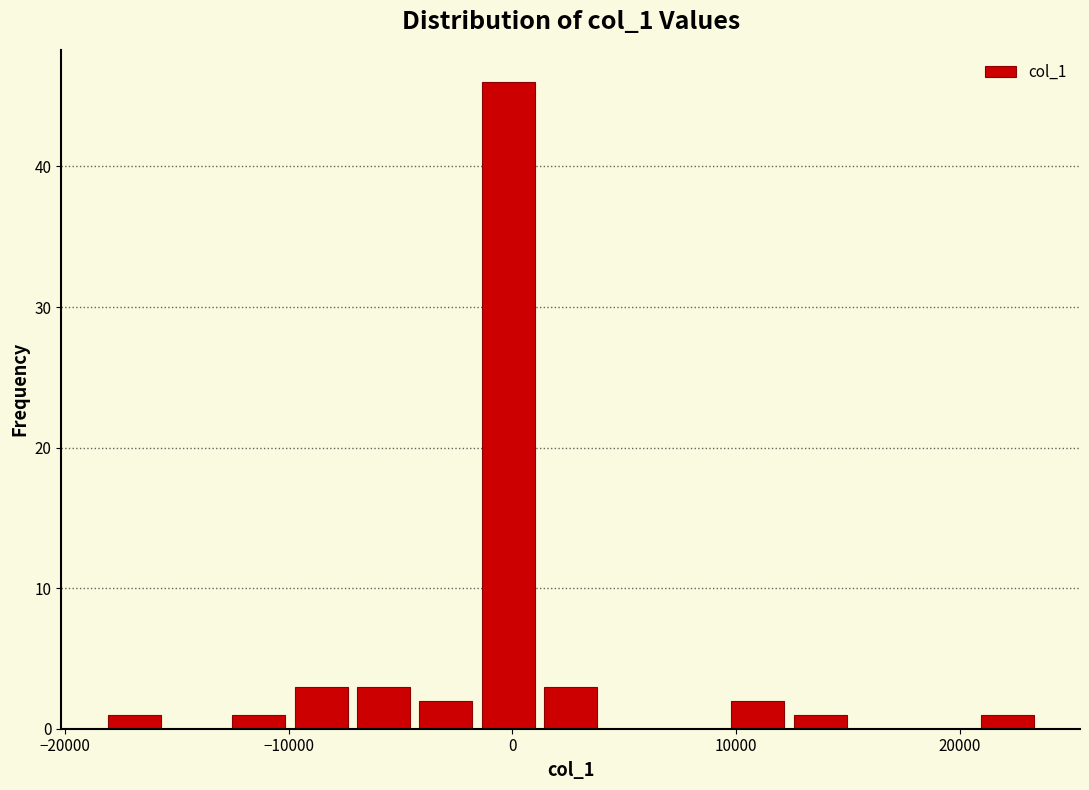

Around what value on the x-axis is the tallest bar? Give the approximate position of its centre, as read against the axis.

0